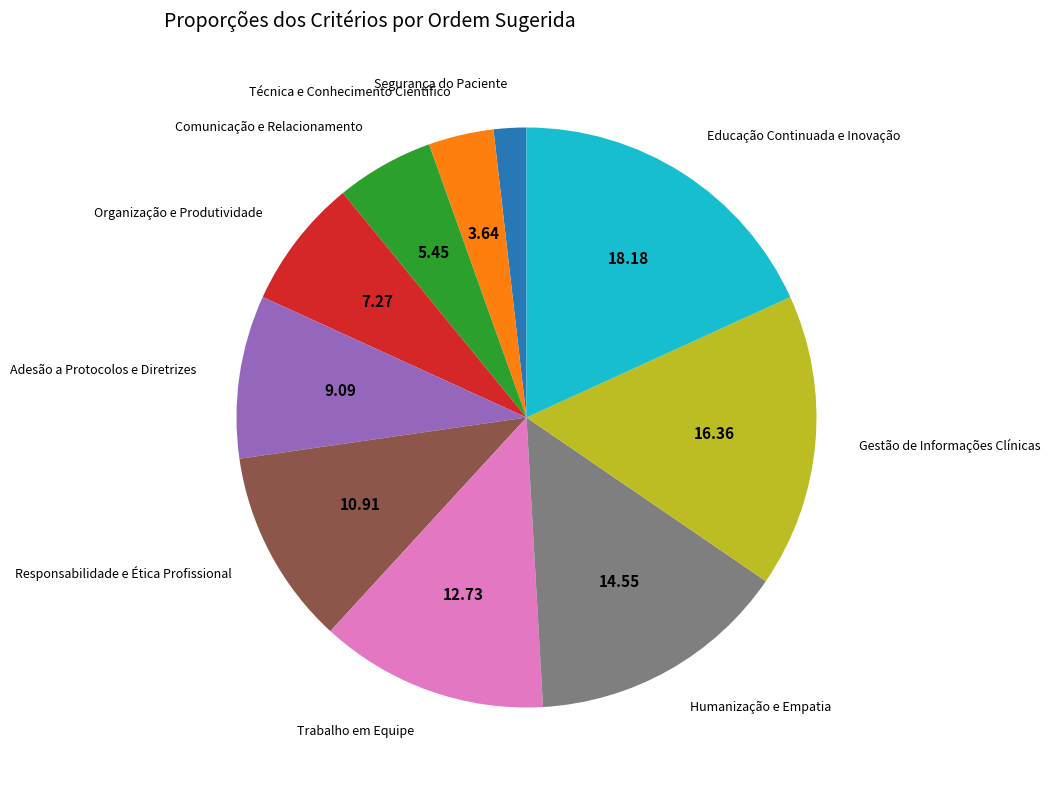

Rank the categories by value from highest to lowest.

Educação Continuada e Inovação, Gestão de Informações Clínicas, Humanização e Empatia, Trabalho em Equipe, Responsabilidade e Ética Profissional, Adesão a Protocolos e Diretrizes, Organização e Produtividade, Comunicação e Relacionamento, Técnica e Conhecimento Científico, Segurança do Paciente